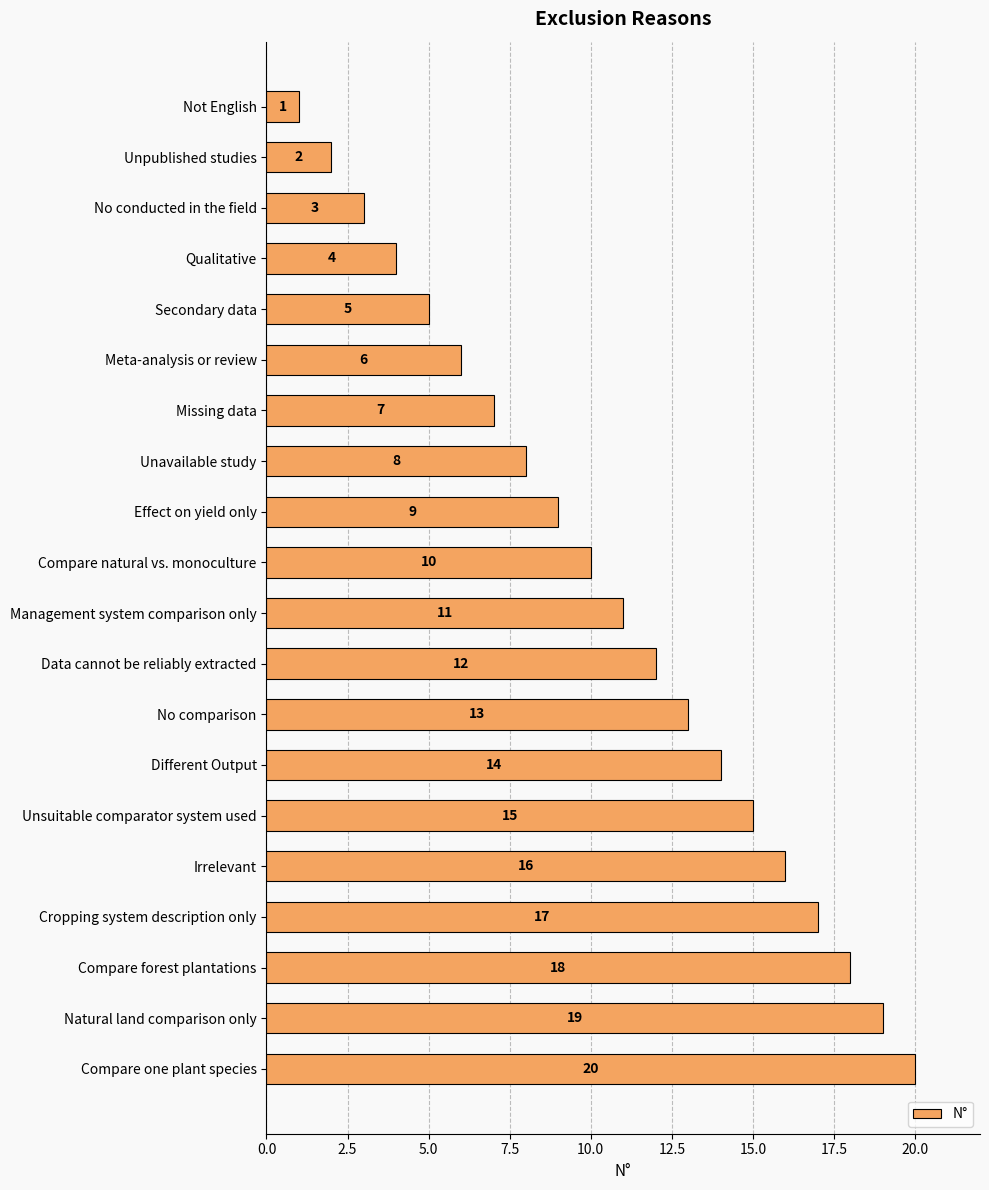

What is the difference between the values at Meta-analysis or review and Natural land comparison only?

13